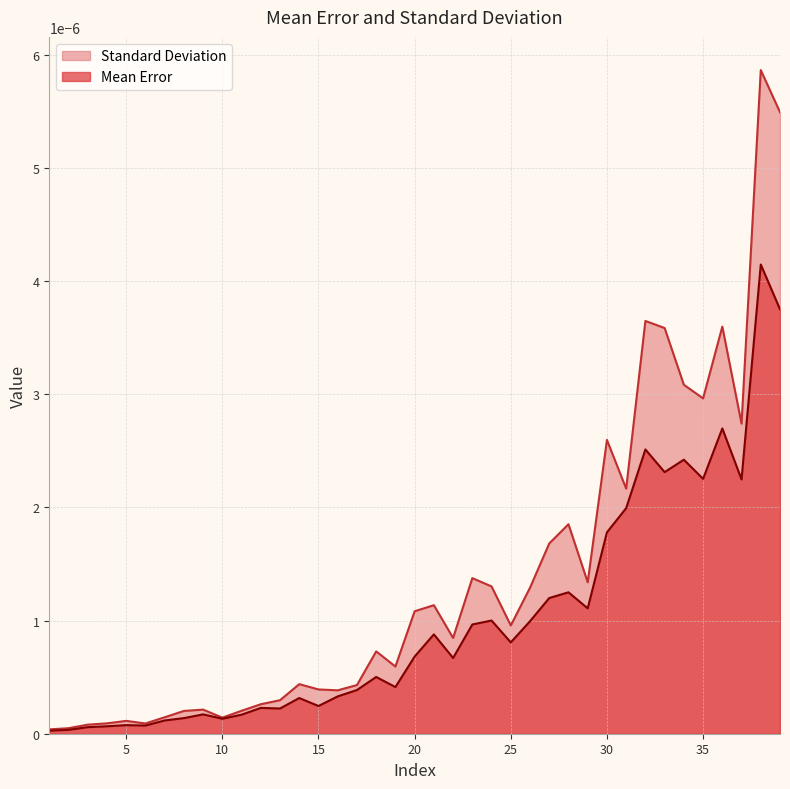

True or false: Standard Deviation and Mean Error intersect in this chart.

False